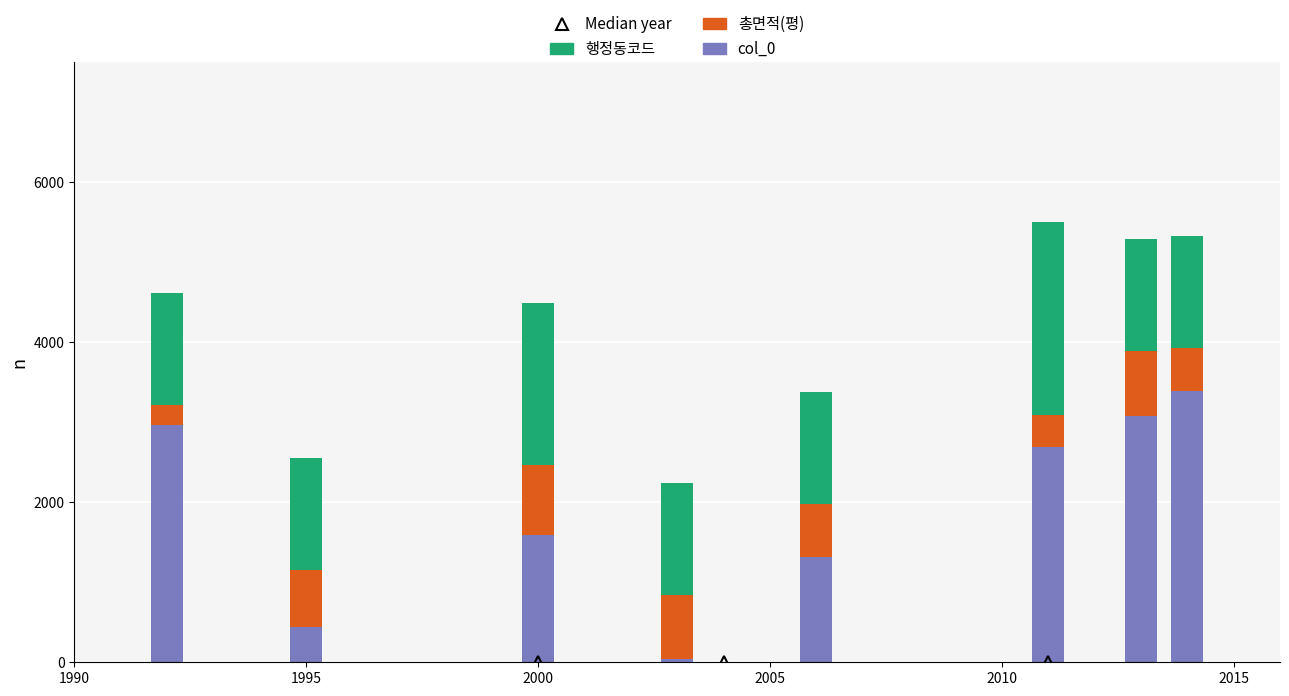

What is the approximate value of 행정동코드 at 2010?

1400.0